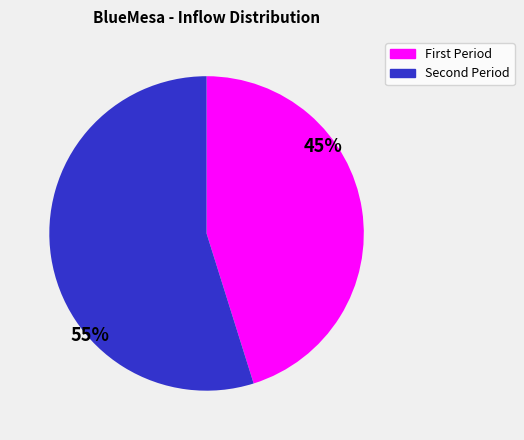

To the nearest percent, what is the average slice percentage?

50%